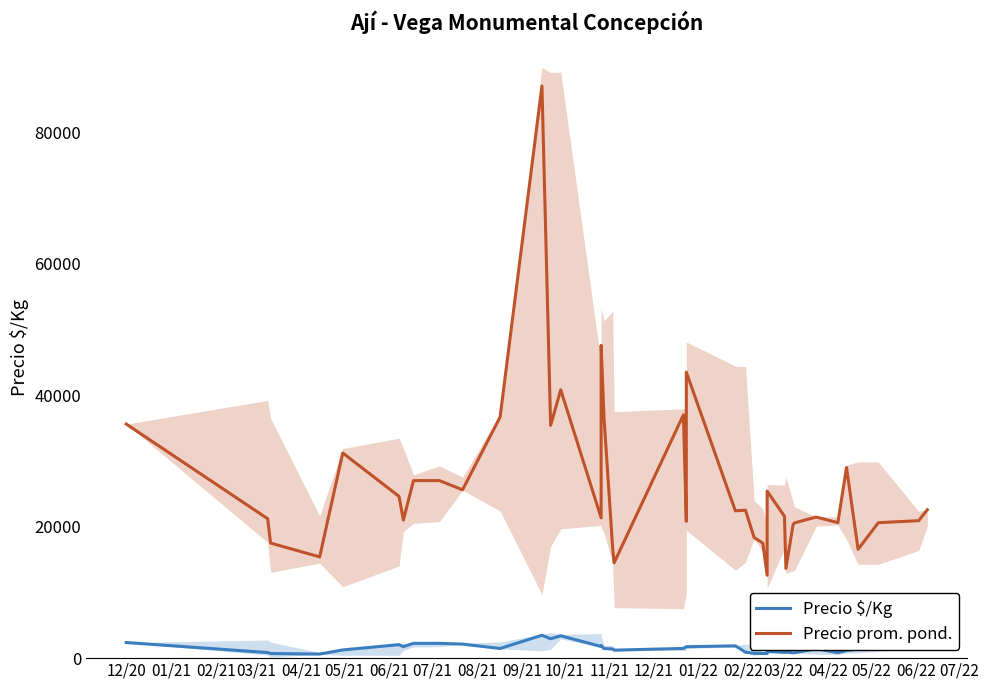

In Precio $/Kg, how many points are lower than both neighbors (excluding endpoints)?

9